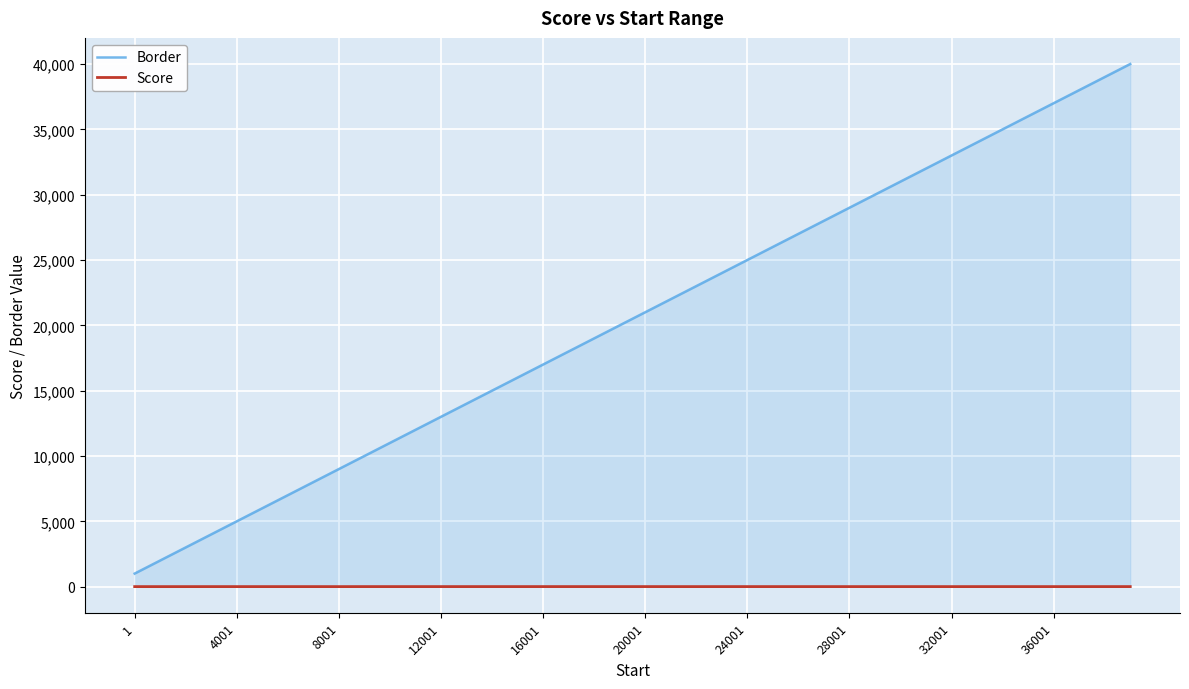

True or false: Border has more than 2 interior local peaks.

False